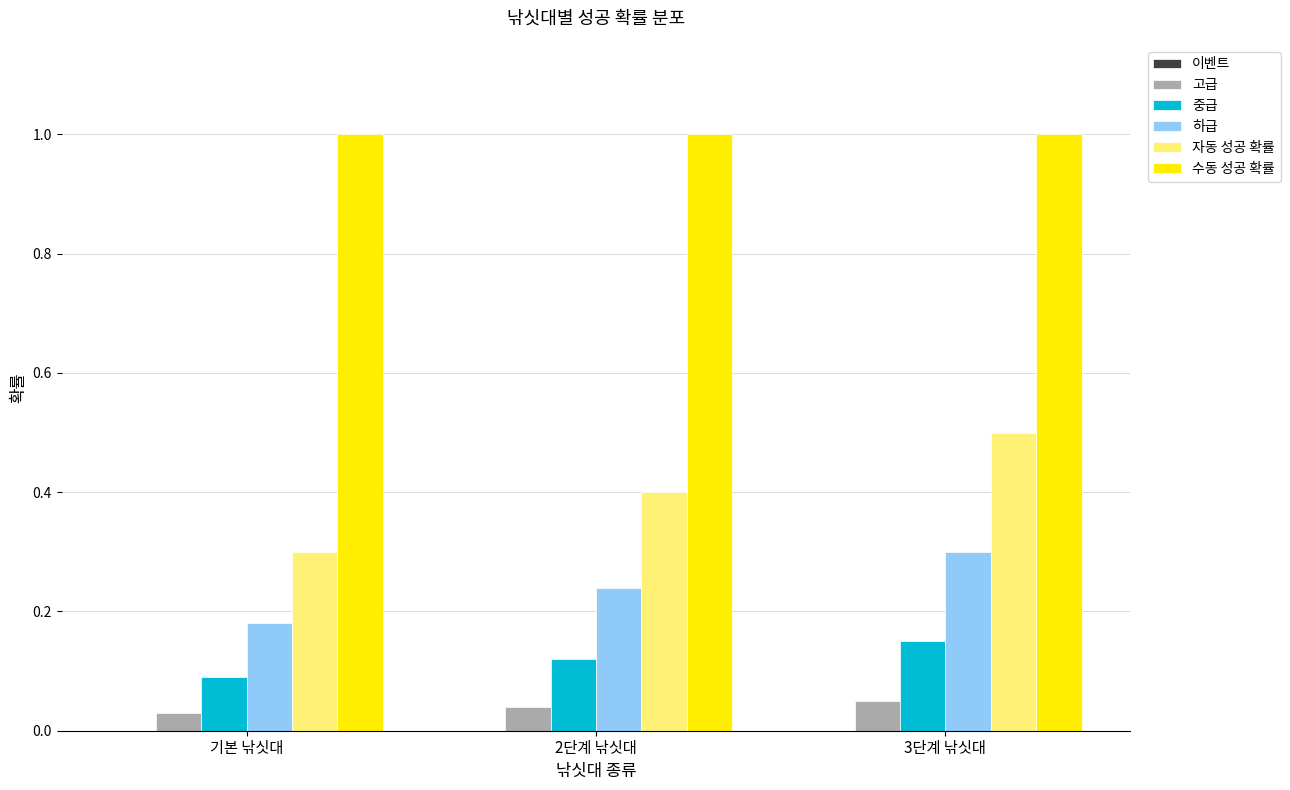

How many distinct data groups are displayed?

5